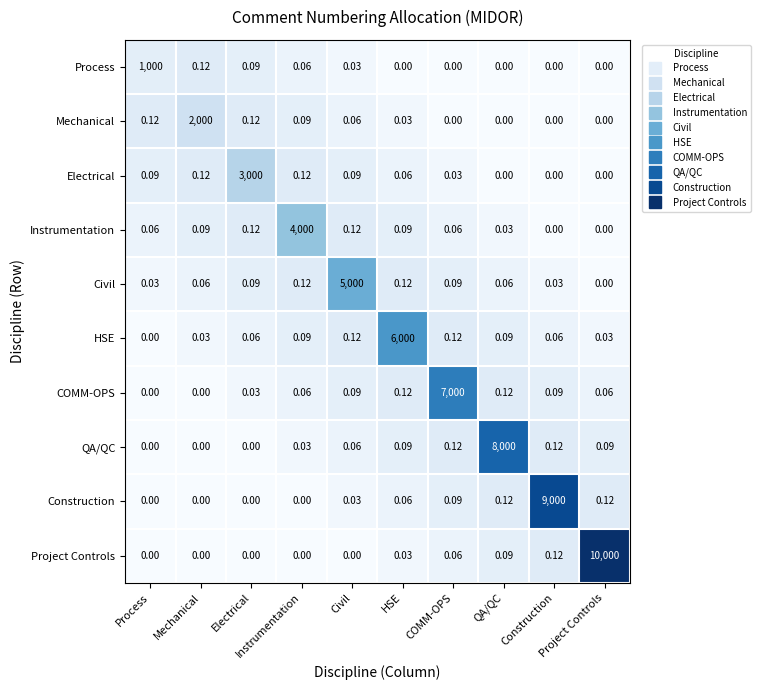

At which category is the sum across all series the highest?

Project Controls